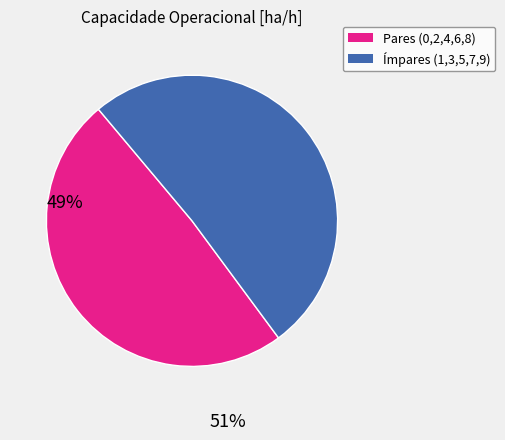

Is there a majority slice in this chart?

Yes